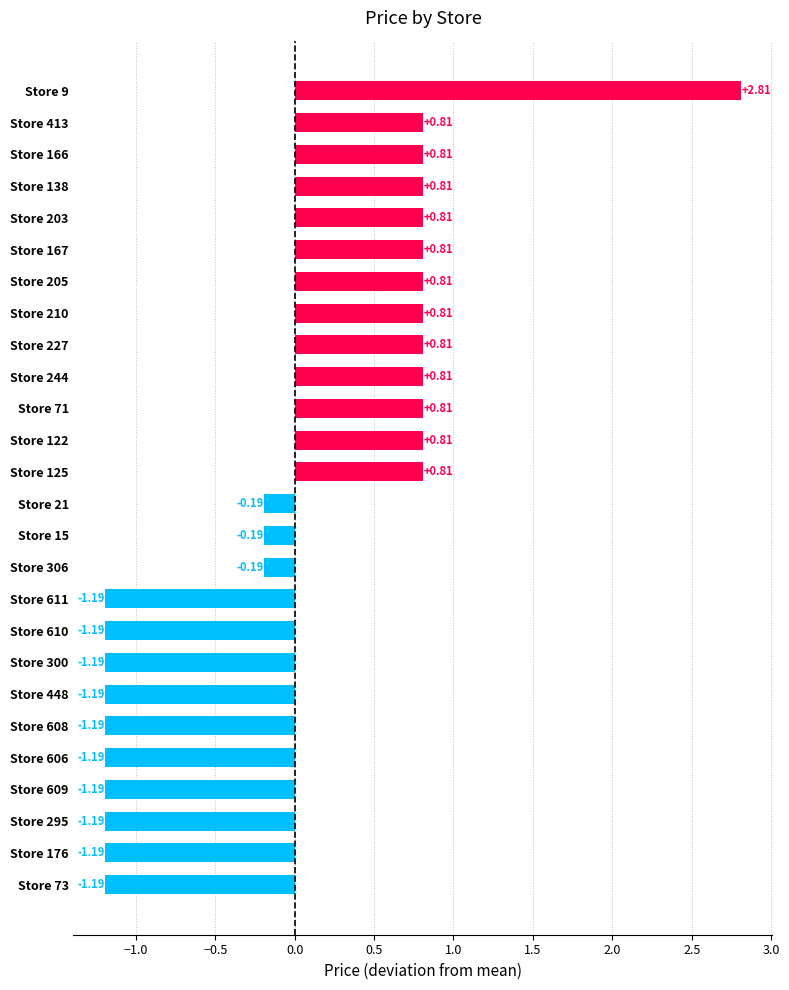

What is the sum of the values at Store 21 and Store 300?

-1.4